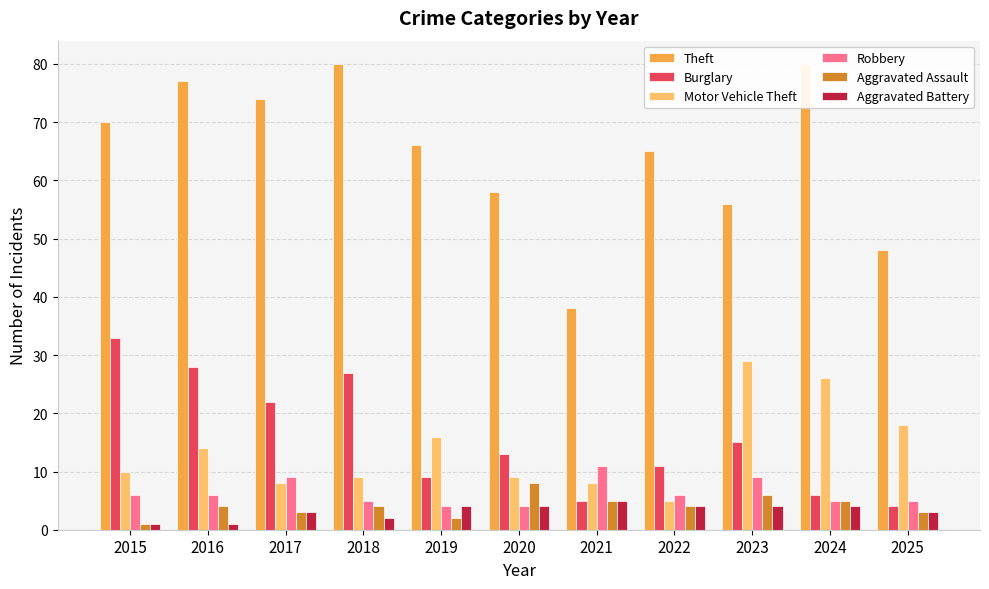

What is the value of the Aggravated Assault bar at the 10th from the left?

5